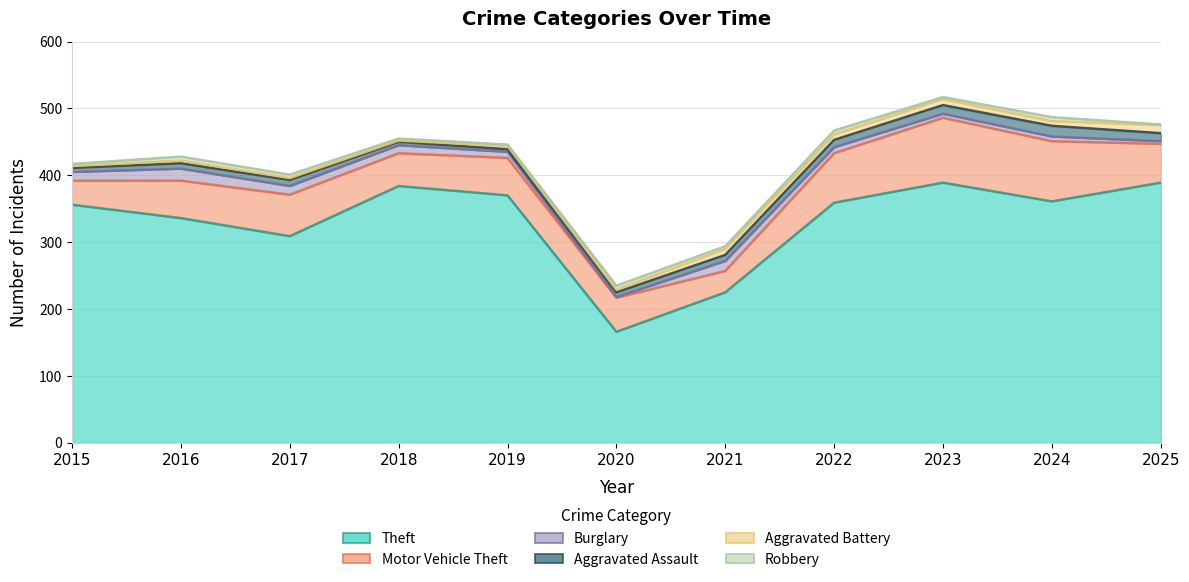

Is it true that Robbery equals 2 at 2025?

False